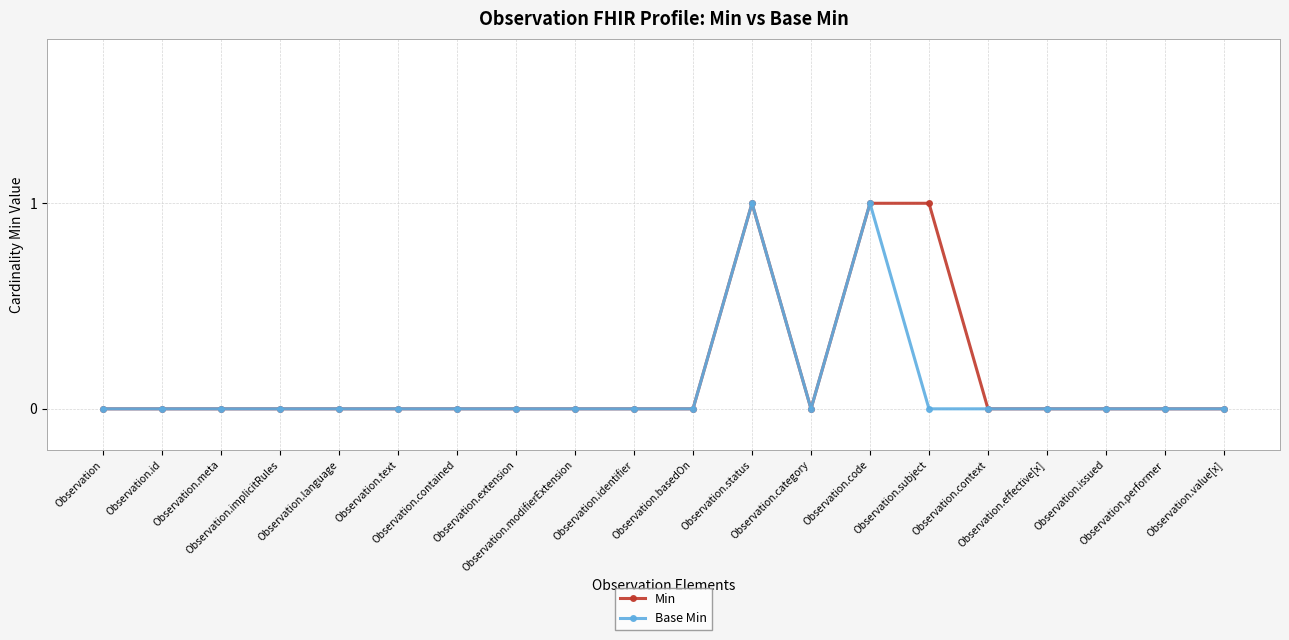

True or false: Base Min has more than 0 interior local peaks.

True